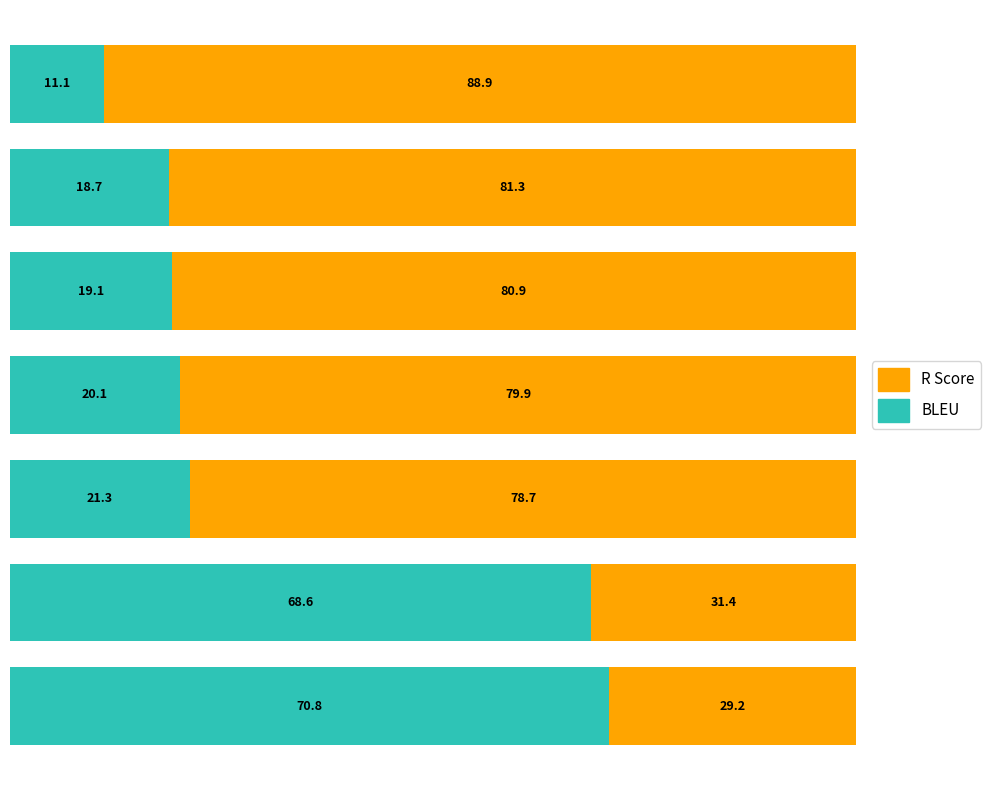

What is the sum of all BLEU values?

229.7